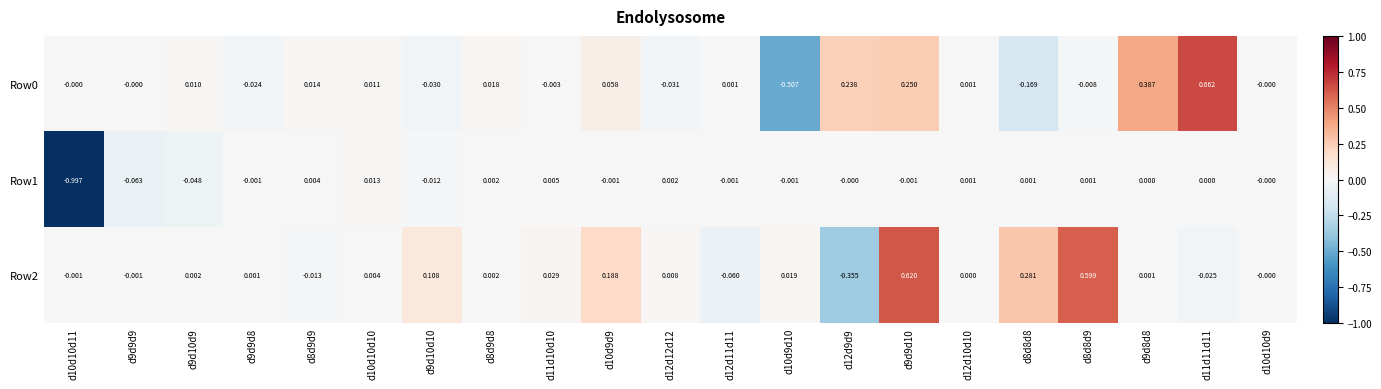

Is the value of Row0 at d9d10d9 greater than the value of Row2 at d8d8d9?

No